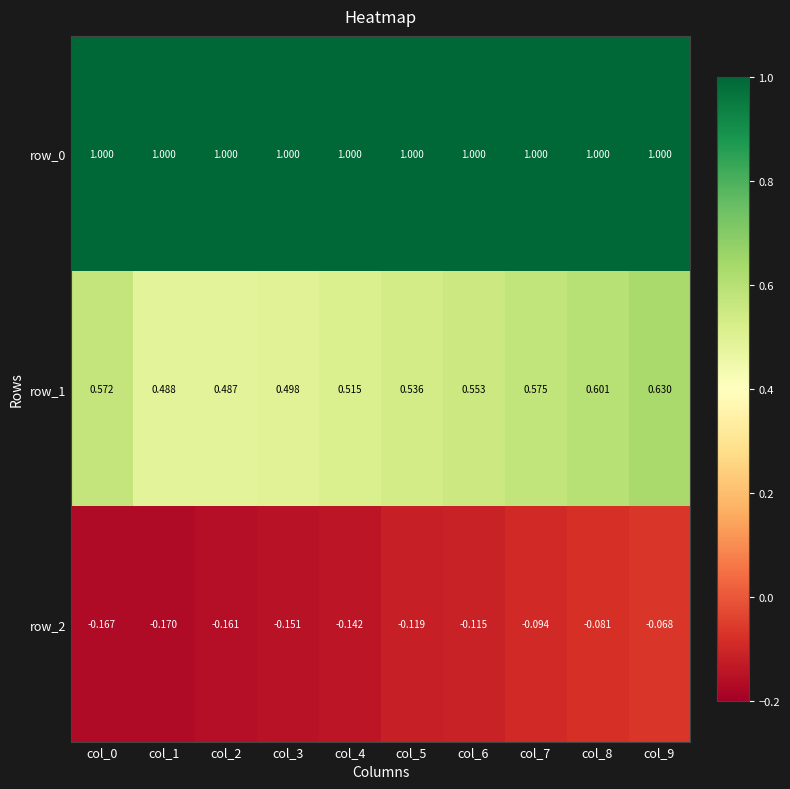

How many series are shown in this chart?

3